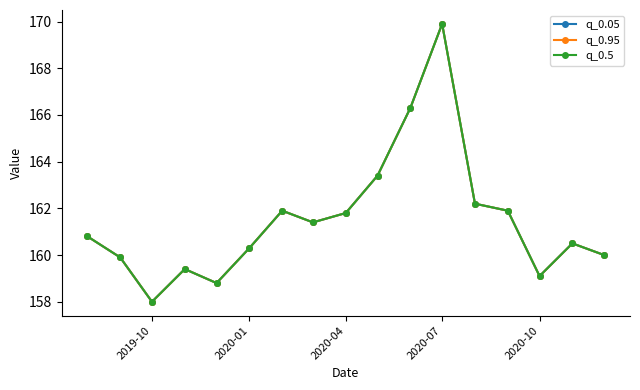

What is the average value of the q_0.5 series?

161.5